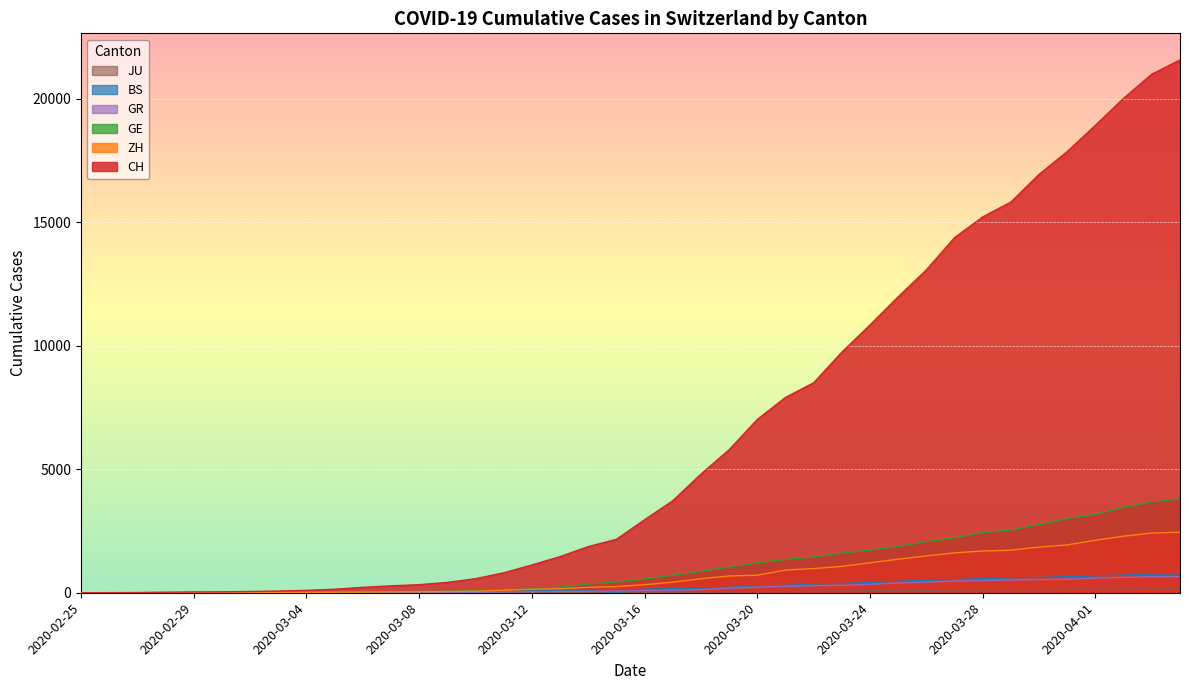

At which category is the sum across all series the highest?

2020-04-04